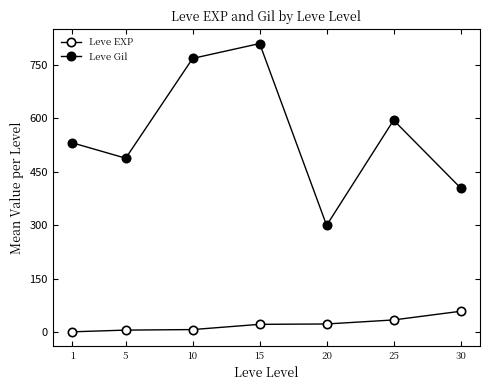

True or false: Leve EXP and Leve Gil intersect in this chart.

False